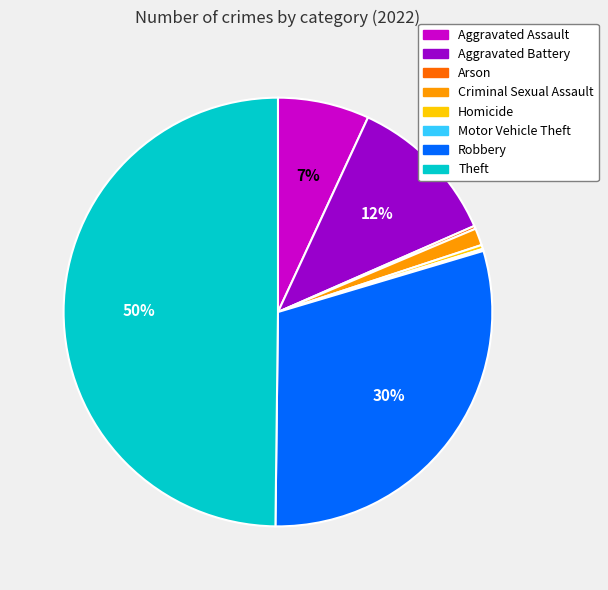

What percentage is the Theft slice, to the nearest percent?

50%